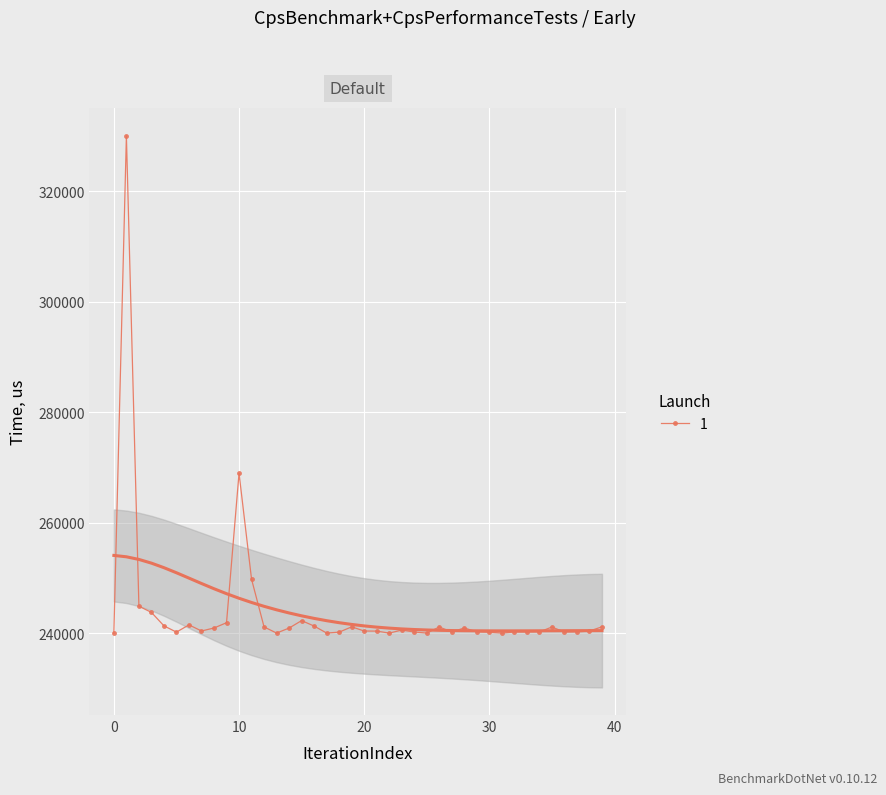

What is the label of the 32nd point from the left?

31